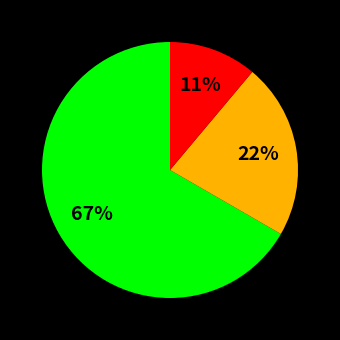

To the nearest percent, what is the difference between the largest and smallest slice percentages?

56%